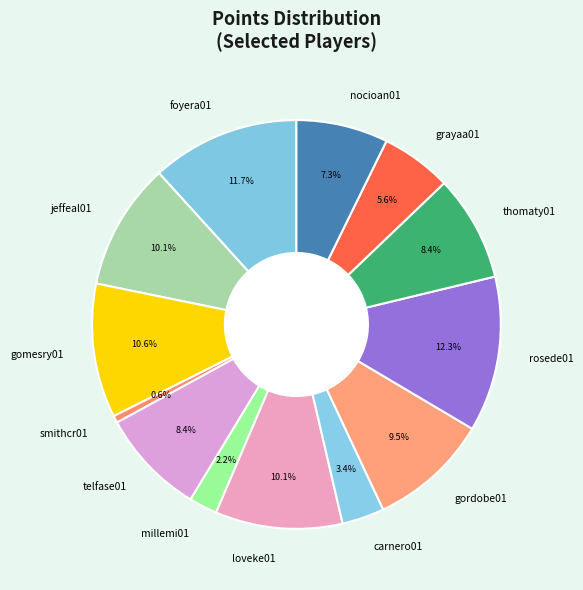

How many segments does this pie chart have?

13